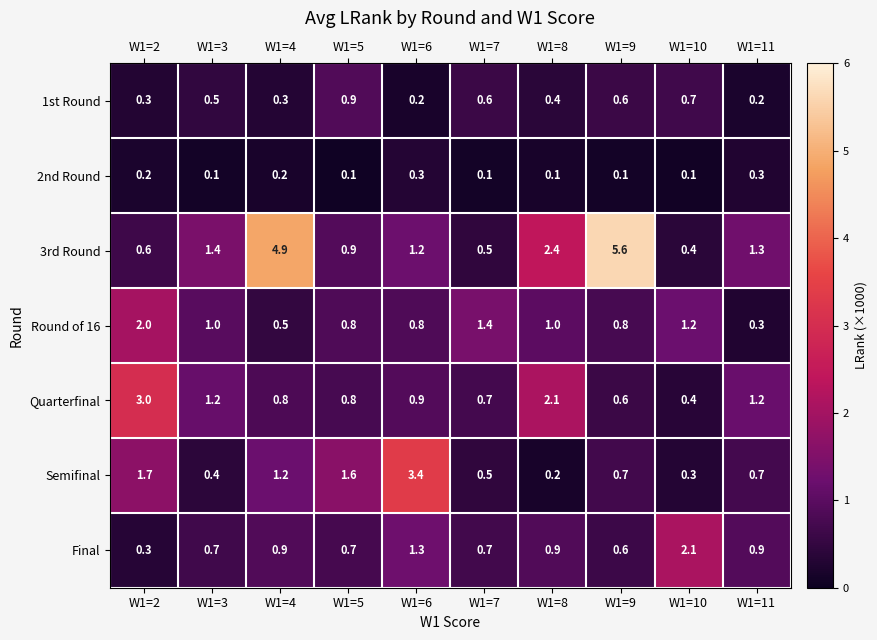

What is the approximate value of 1st Round at W1=3?

0.5